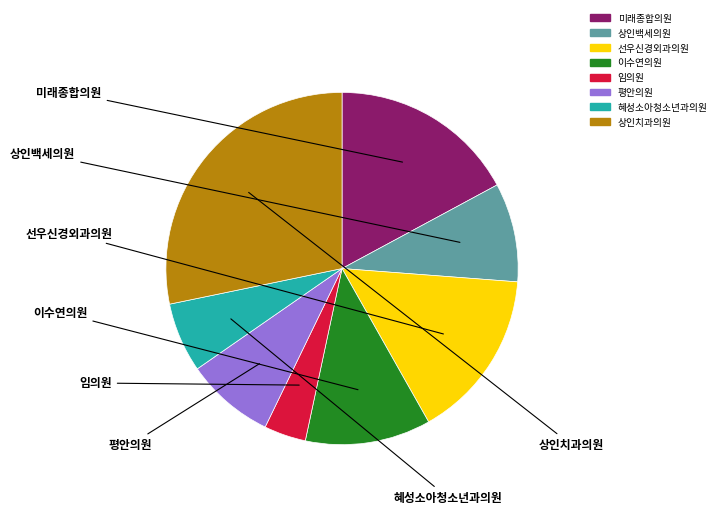

How many segments does this pie chart have?

8